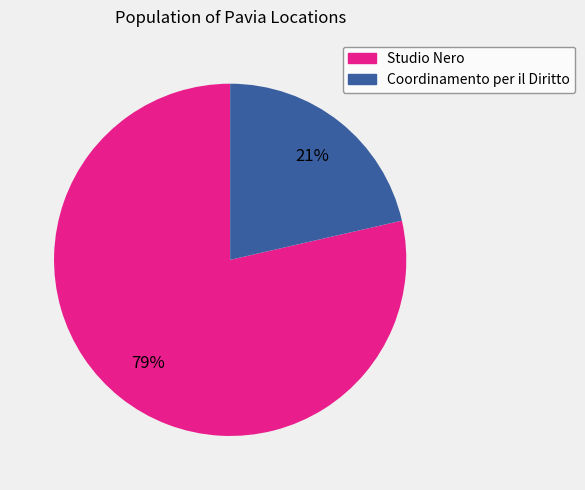

Rank the categories by value from lowest to highest.

Coordinamento per il Diritto, Studio Nero